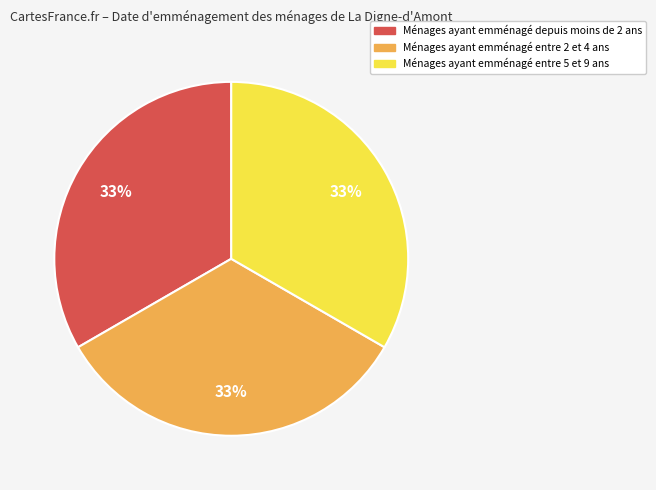

True or false: Ménages ayant emménagé depuis moins de 2 ans accounts for 20% of the total.

False